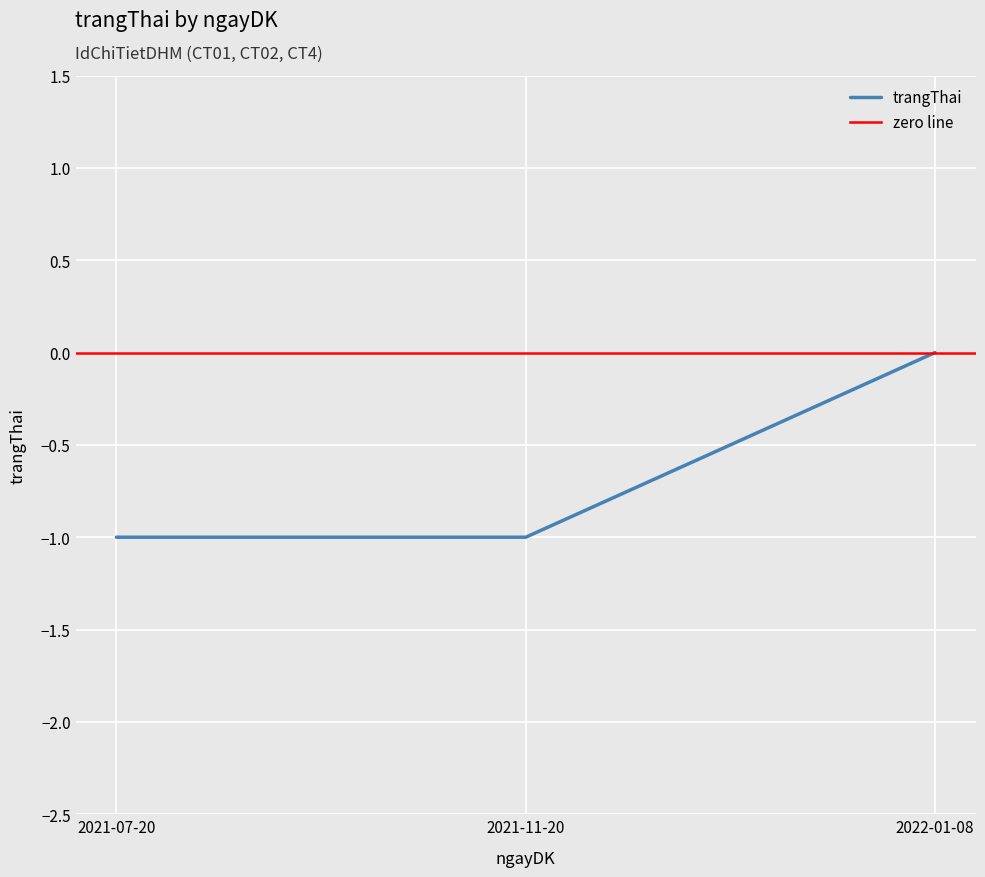

What is the sum of the values at 2022-01-08 and 2021-11-20?

-1